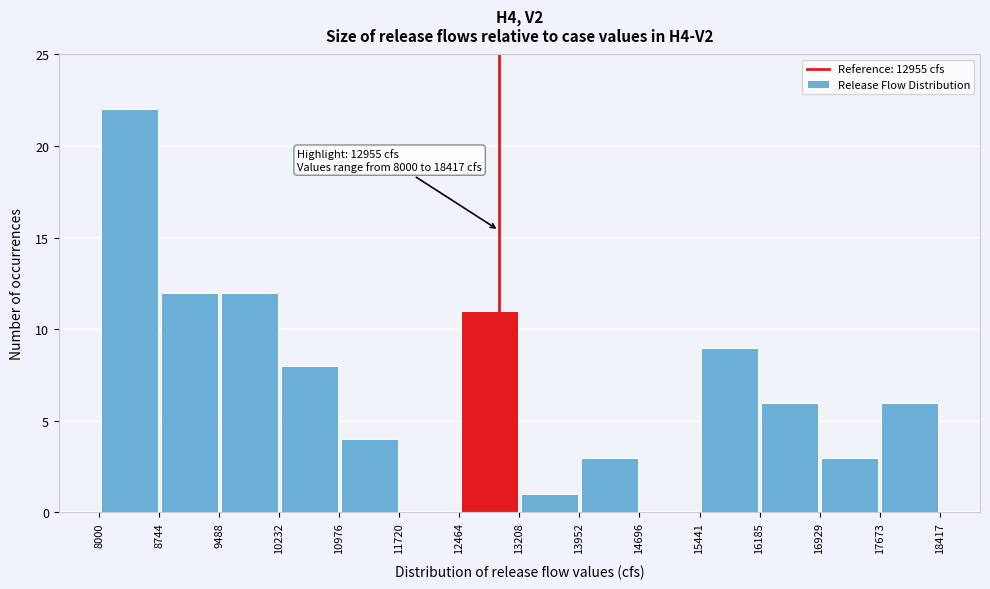

Which range on the x-axis has the tallest bar?

8000 to 8744